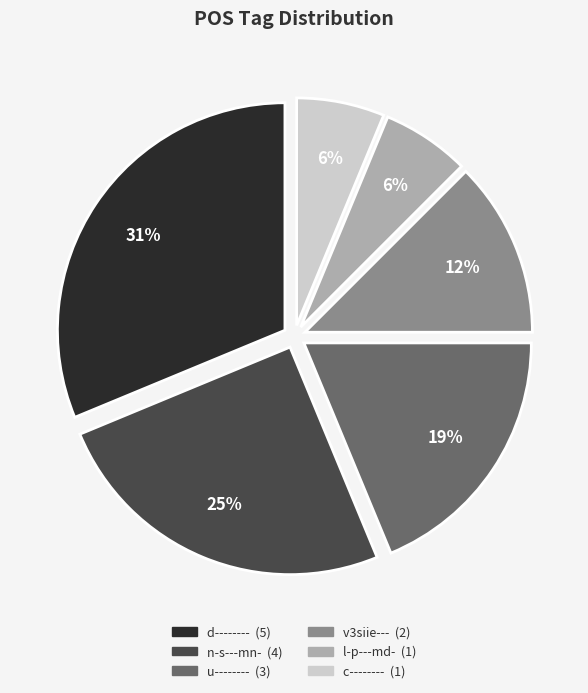

Does any single category account for the majority?

No